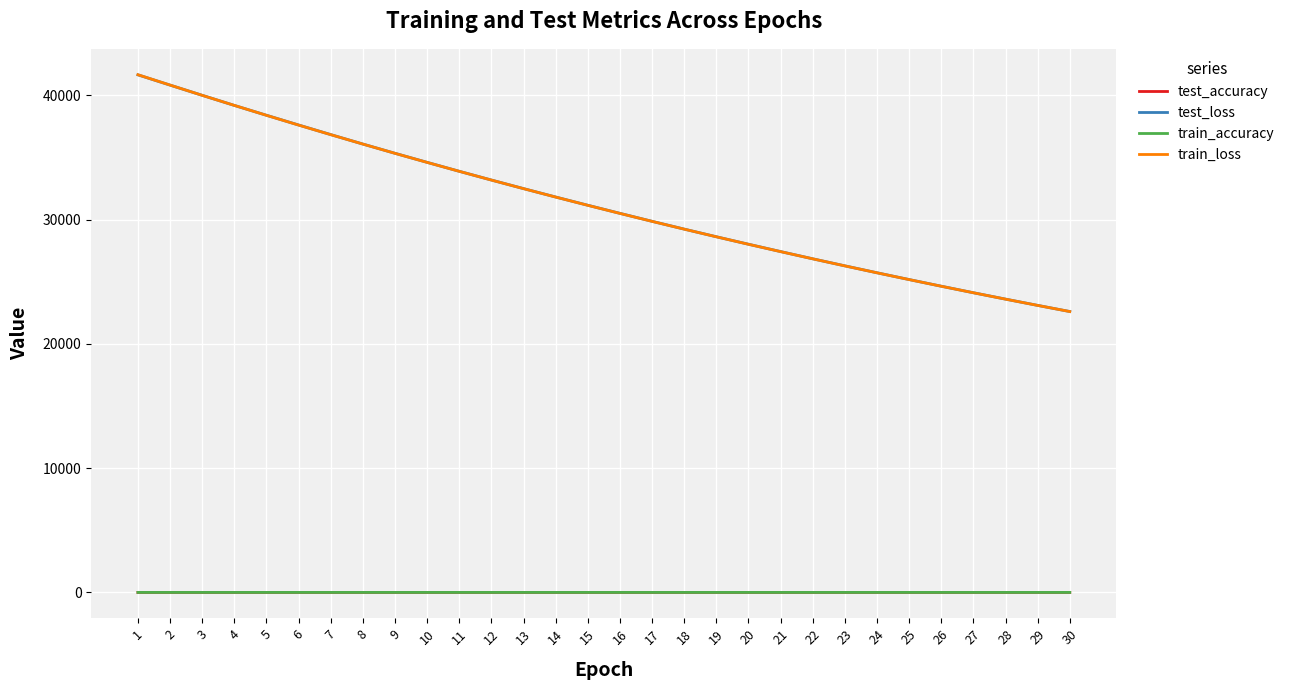

Is the value of test_loss at 19 greater than the value of train_accuracy at 21?

Yes